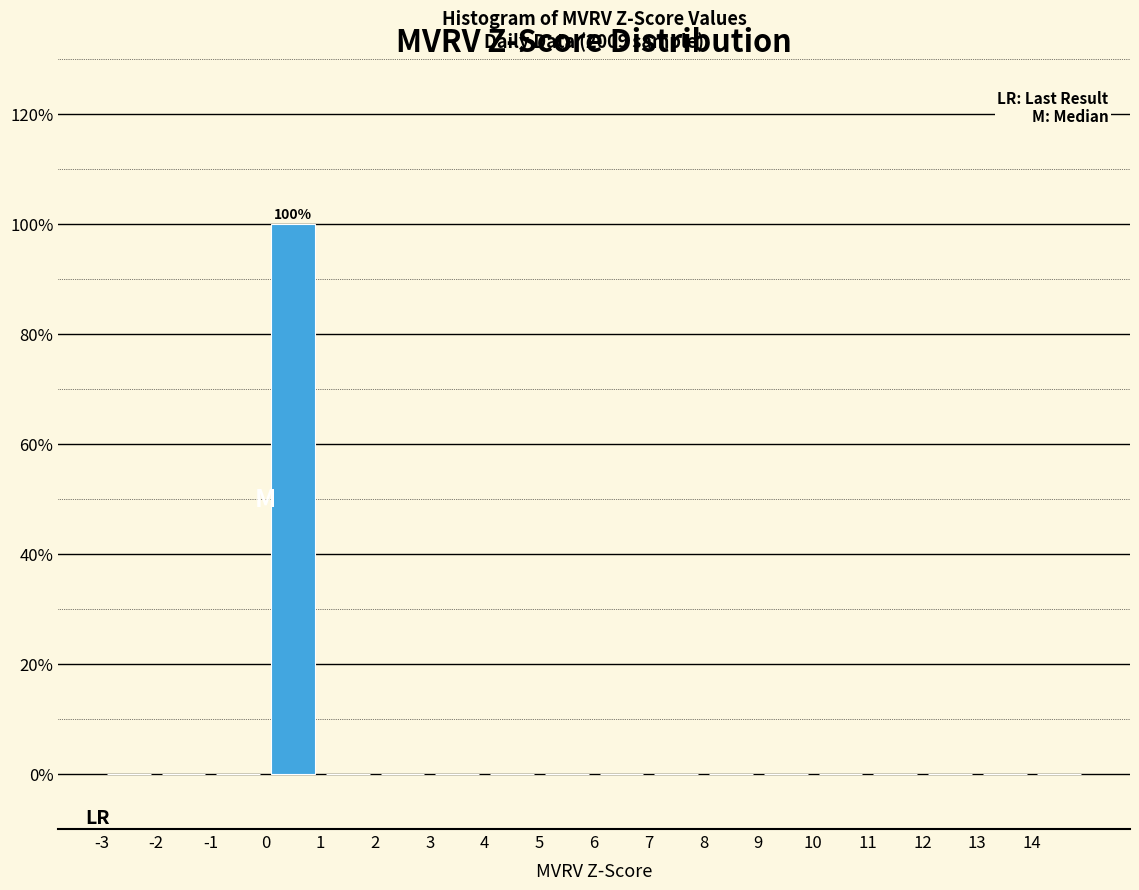

Which range on the x-axis has the tallest bar?

0 to 1